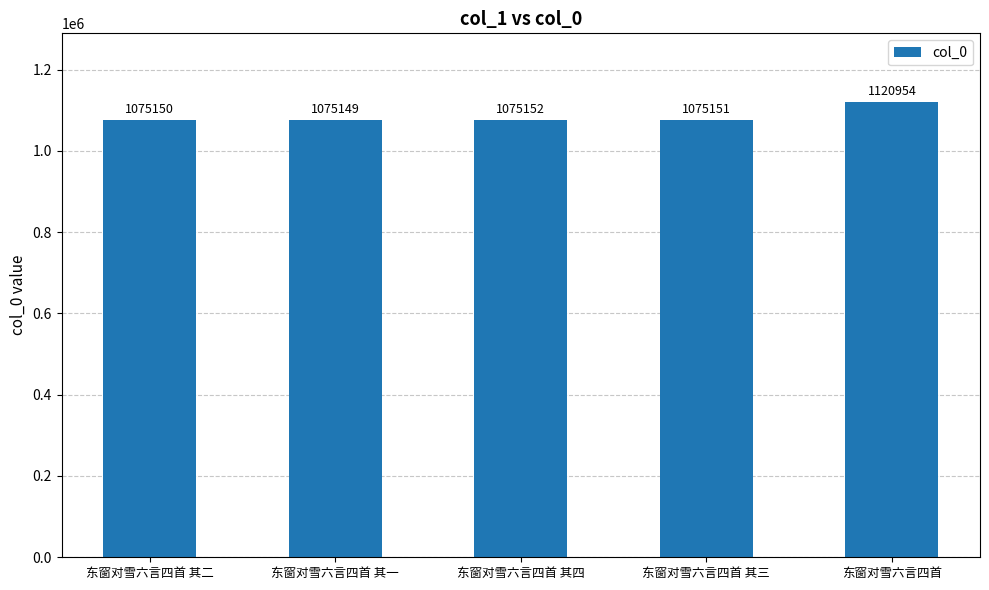

Reading left to right, list all the values displayed in this chart.

1075150	1075149	1075152	1075151	1120954